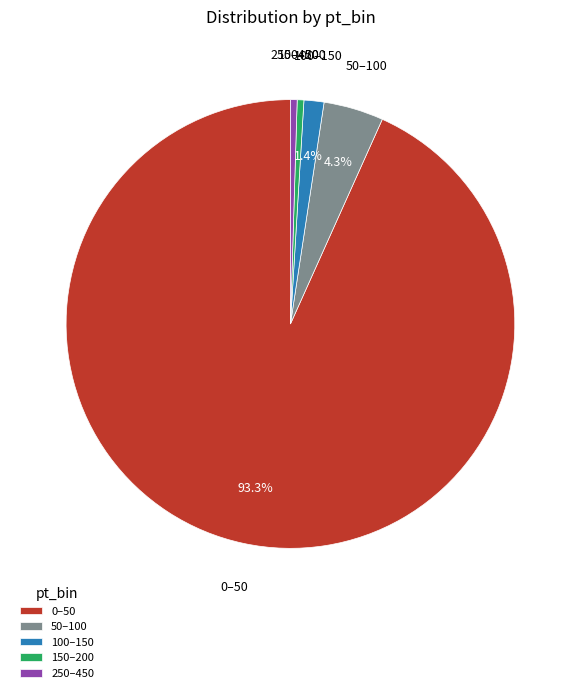

To the nearest percent, what is the difference between the largest and smallest slice percentages?

93%